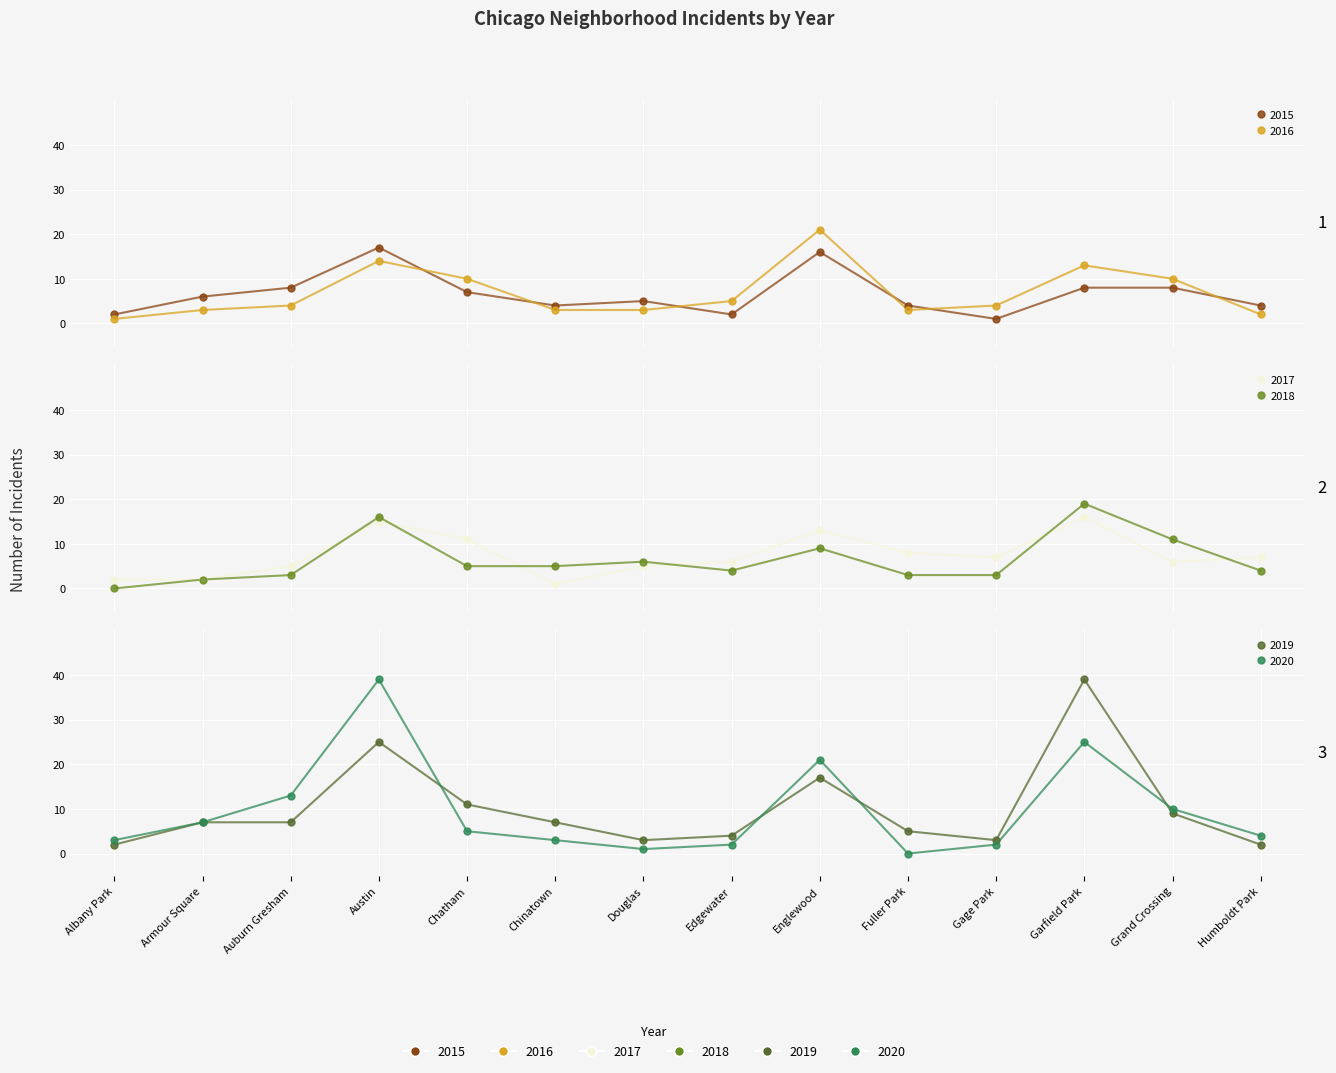

Between which two adjacent categories do 2018 and 2016 first intersect?

Auburn Gresham and Austin